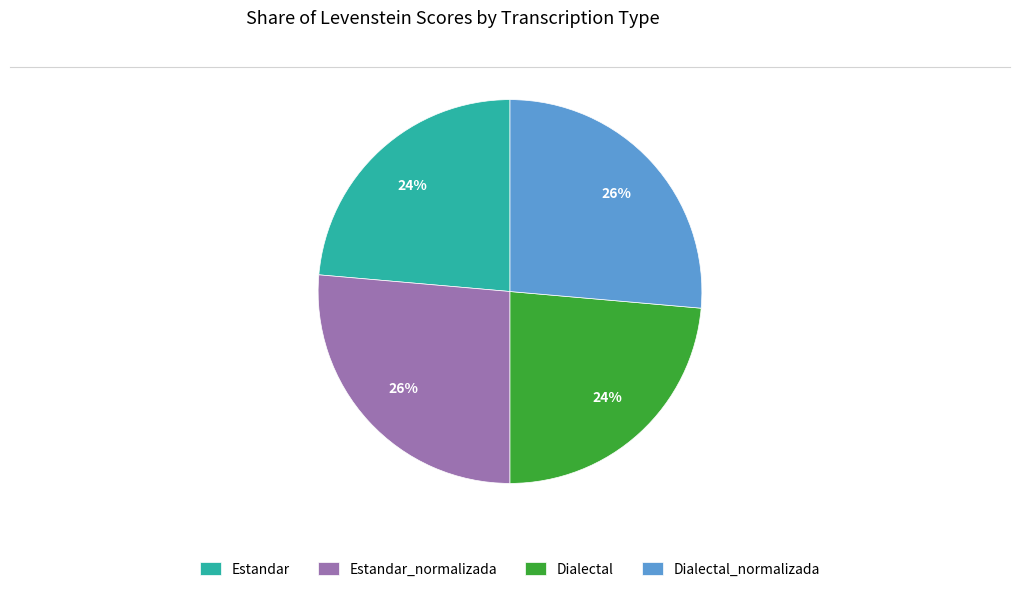

To the nearest percent, what percentage of the pie is Dialectal_normalizada?

26%